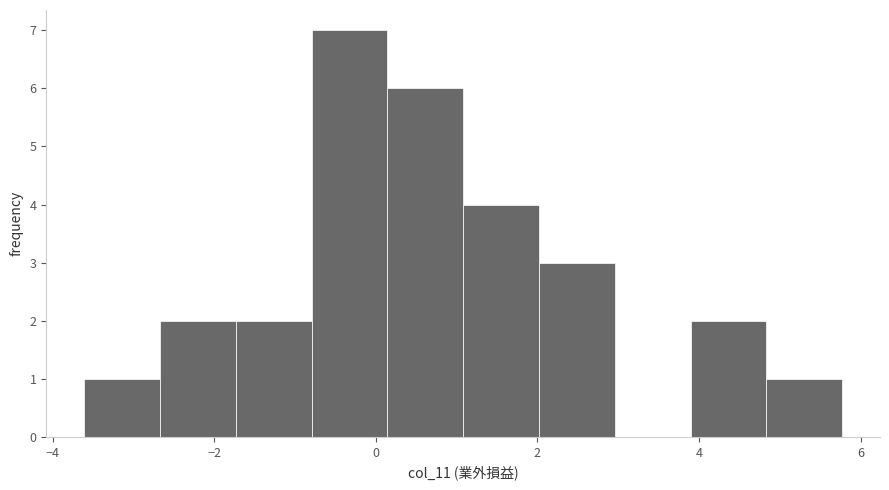

Reading left to right, list every bar in this chart as the range it spans on the x-axis followed by its height. Neither the bar edges nor the heights are printed on the chart, so give them approximately, as read against the axes.

-3.6 to -2.6: 1
-2.6 to -1.8: 2
-1.8 to -0.8: 2
-0.8 to 0.2: 7
0.2 to 1.0: 6
1.0 to 2.0: 4
2.0 to 3.0: 3
3.0 to 3.8: 0
3.8 to 4.8: 2
4.8 to 5.8: 1